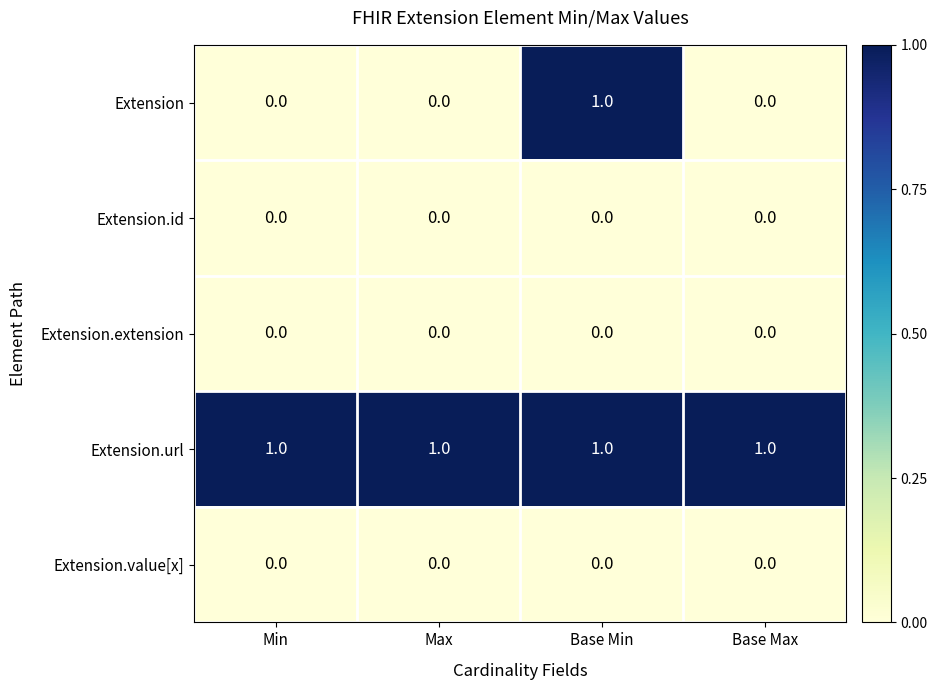

At which category is the sum across all series the highest?

Base Min